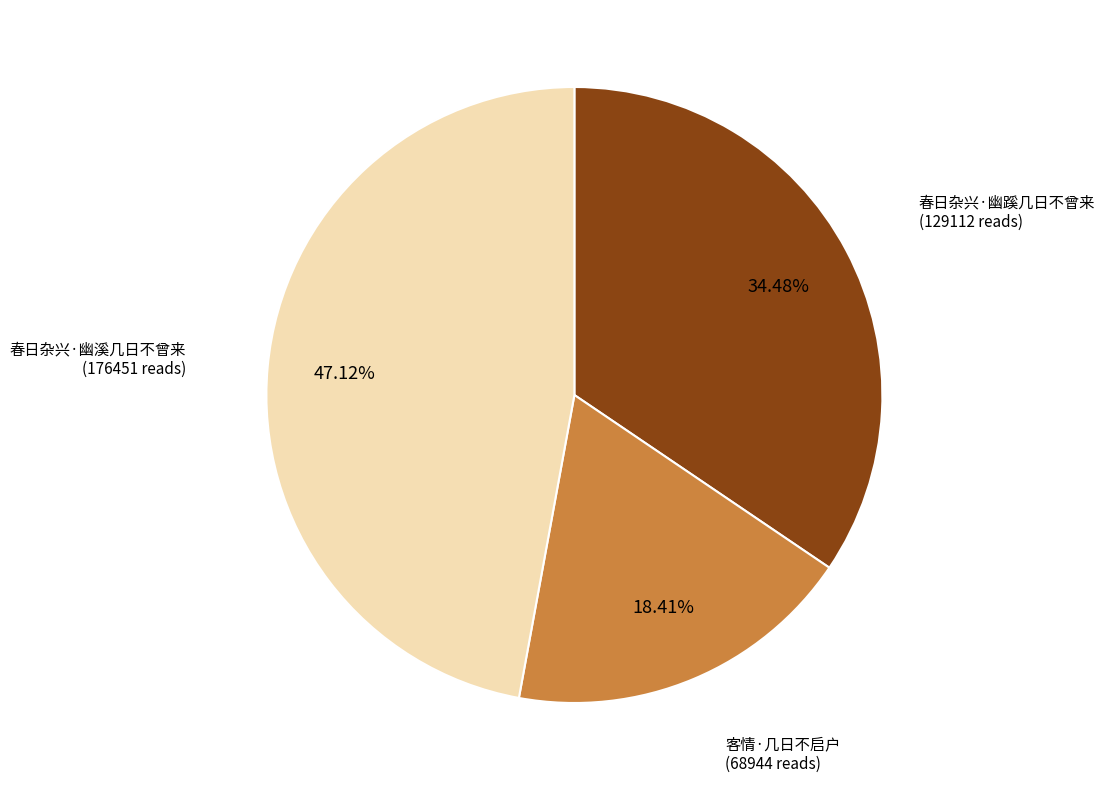

To the nearest percent, what portion does 春日杂兴·幽溪几日不曾来 represent?

47%